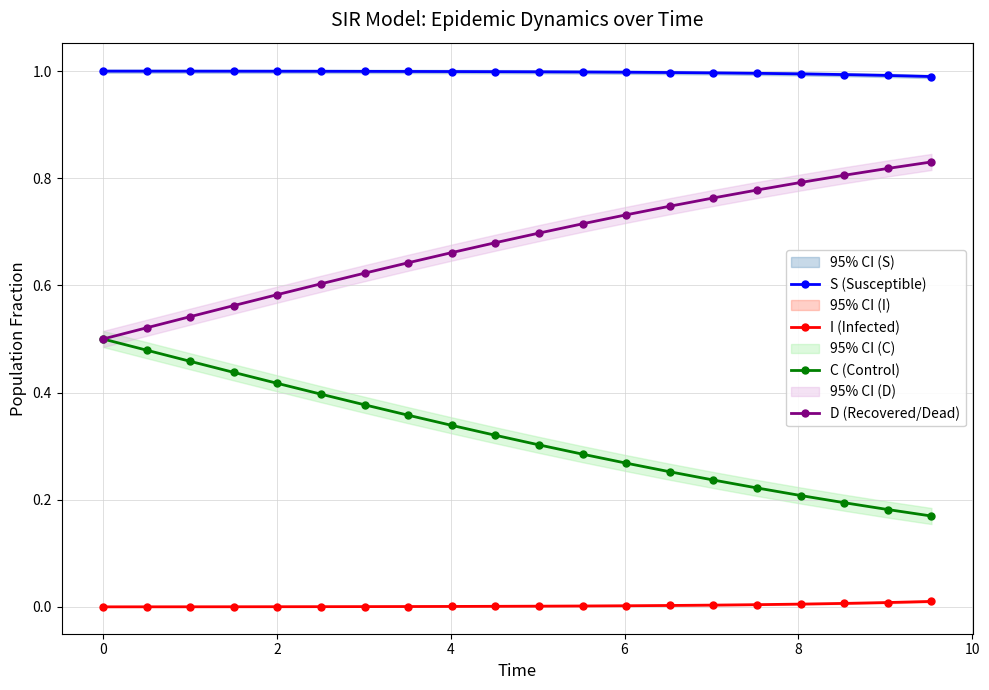

True or false: S (Susceptible) and I (Infected) cross at least once.

False